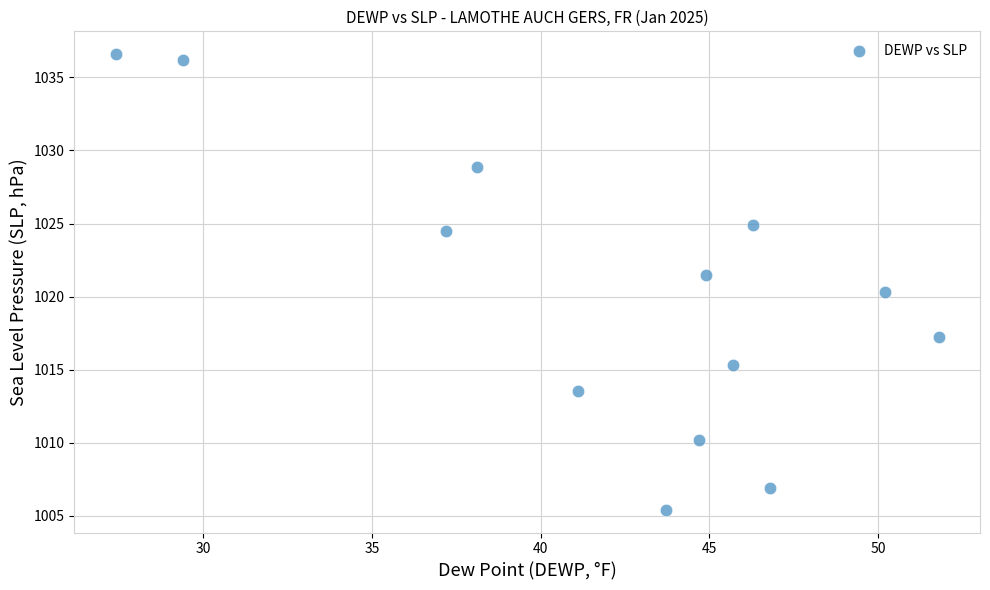

What is the range of Y values (max minus min)?

31.2